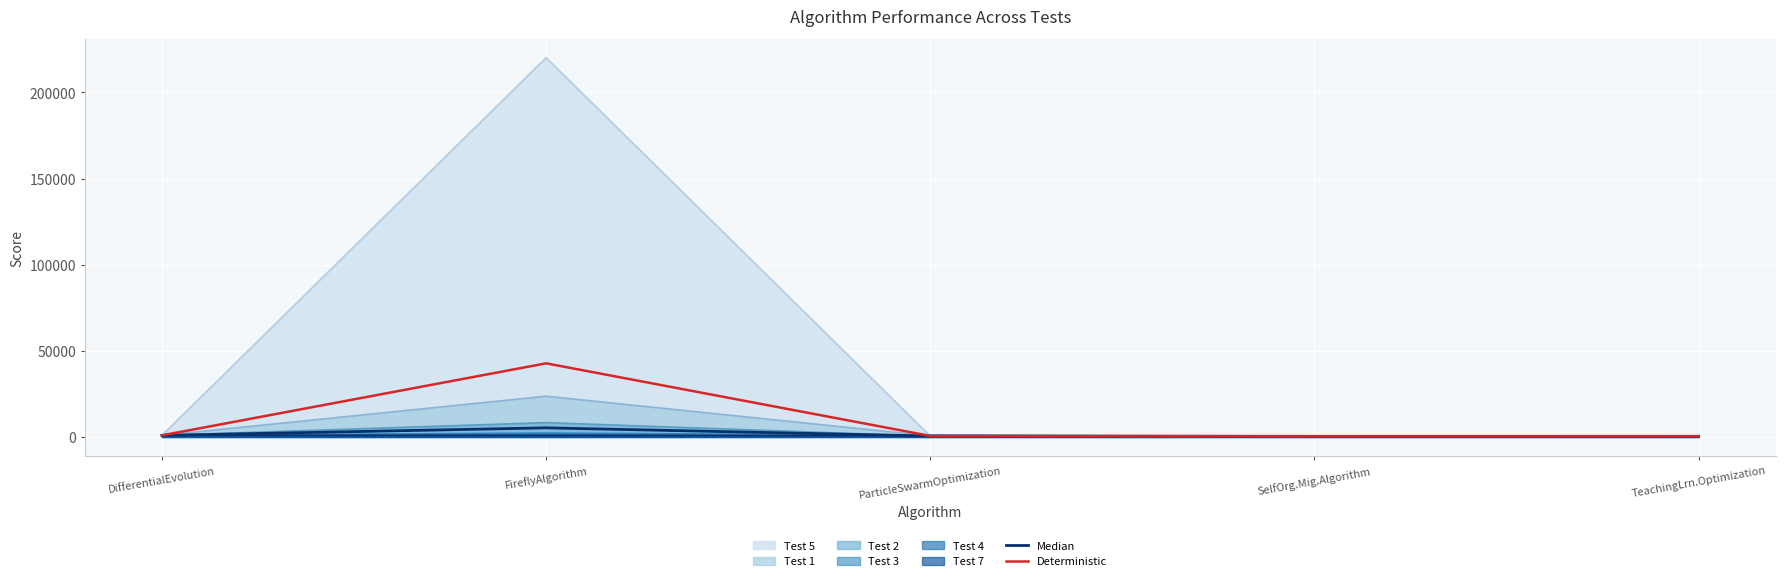

What is the value of the Median point at the 1st from the left?

907.6